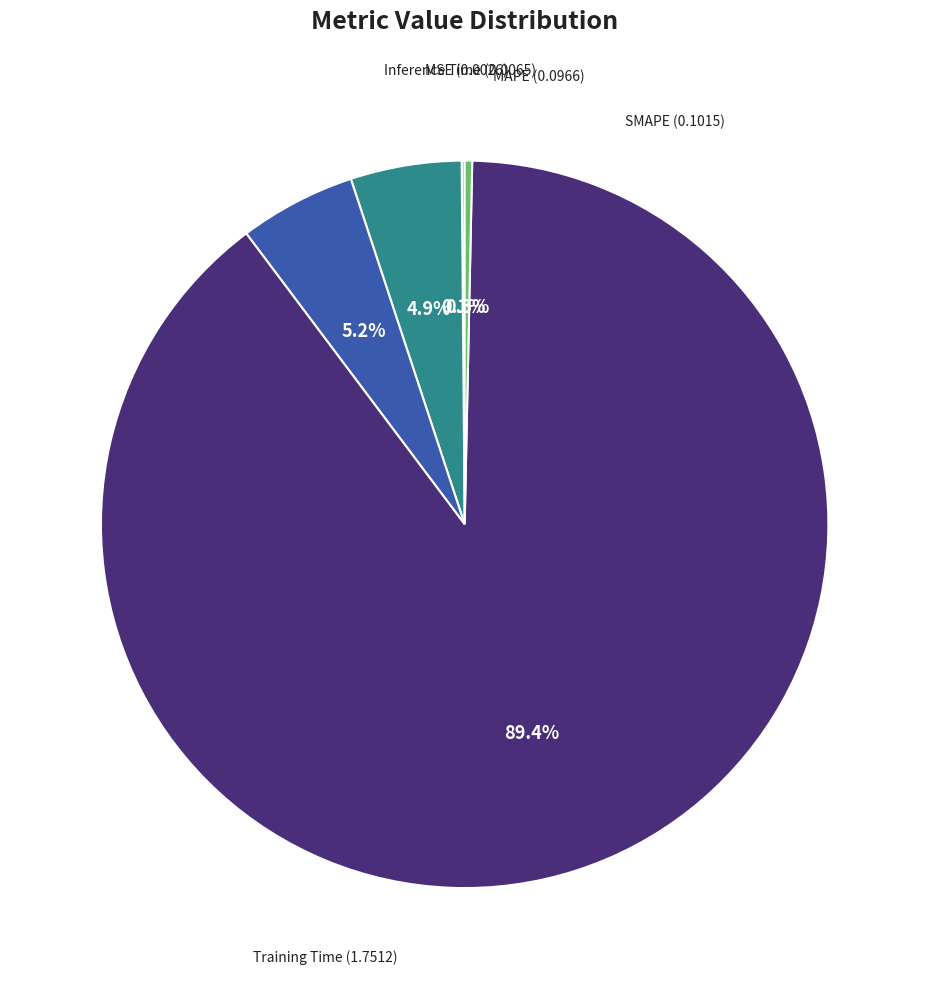

To the nearest percent, what is the average slice percentage?

20%